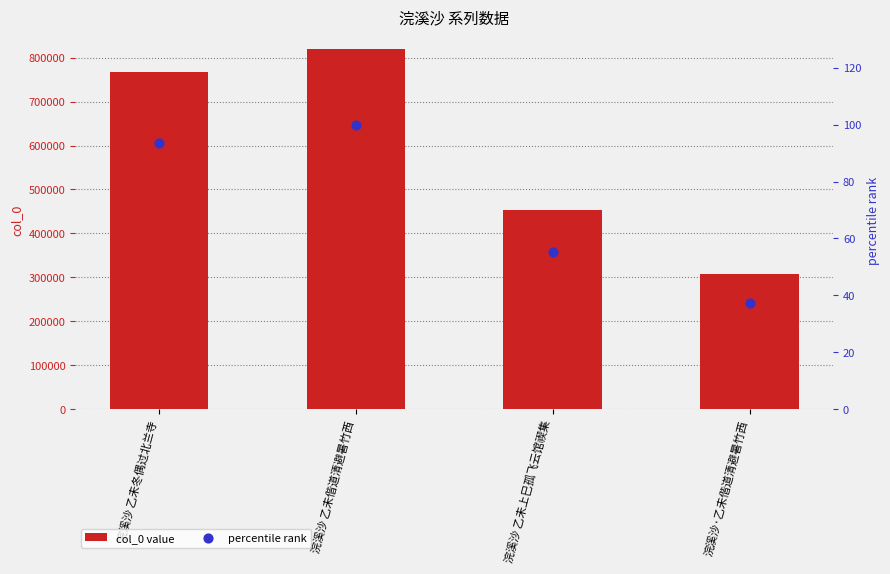

At how many categories does at least one series exceed 108243?

4